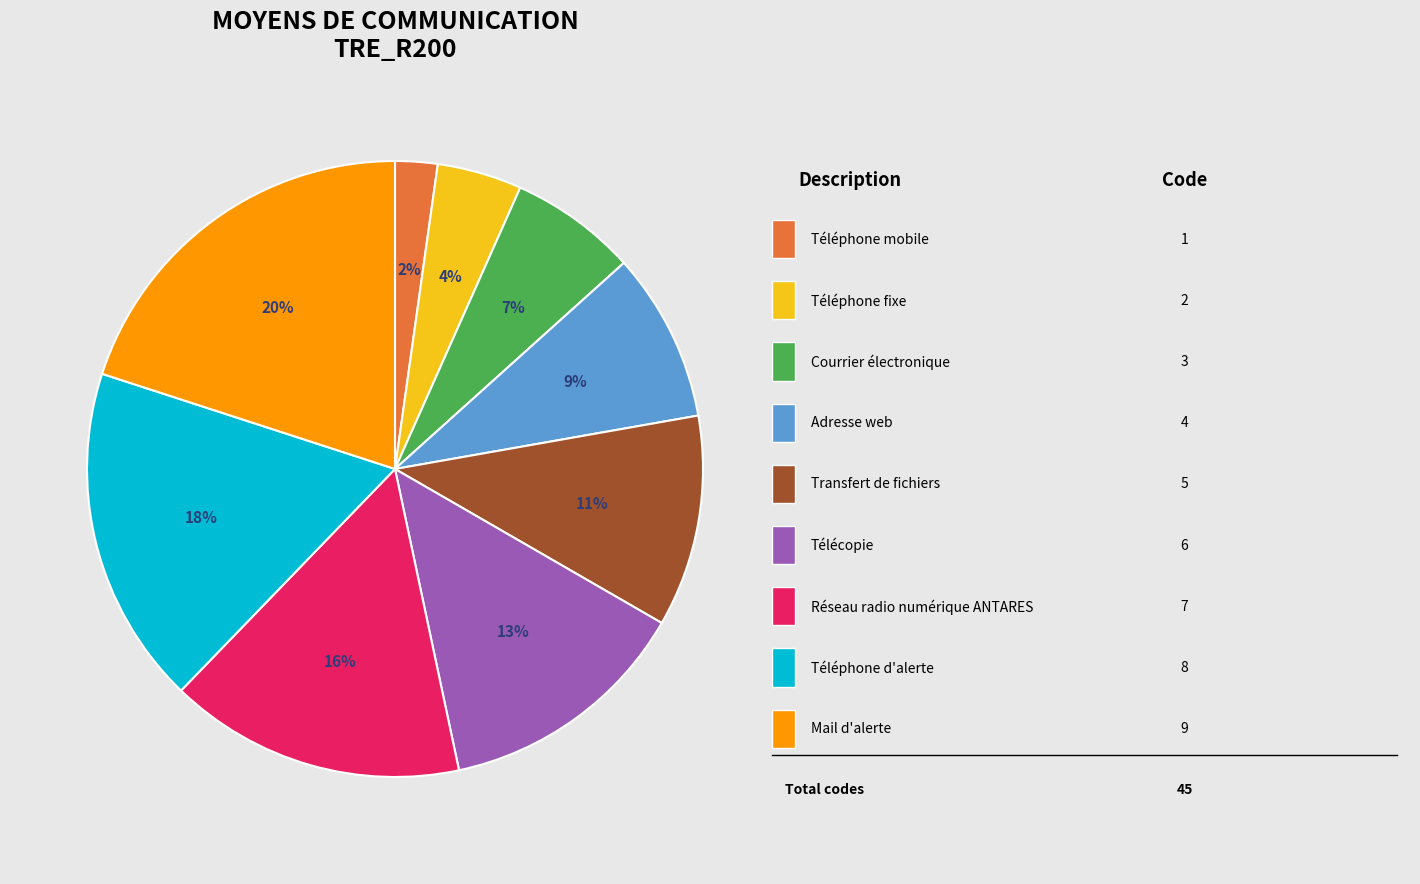

To the nearest percent, what is the average slice percentage?

11%